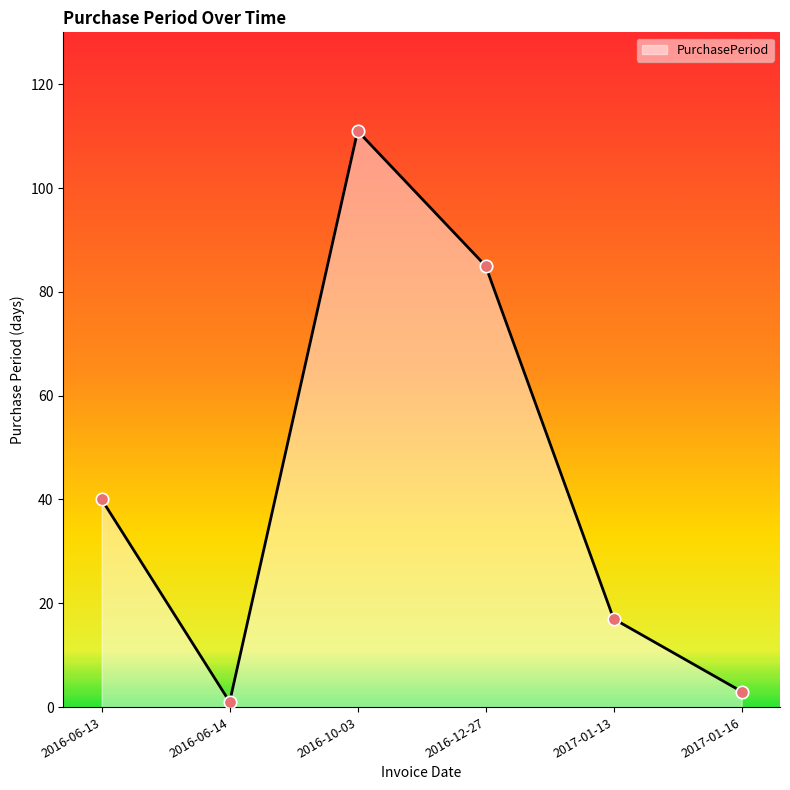

What is the ratio of the value at 2017-01-16 to the value at 2016-06-13?

0.1